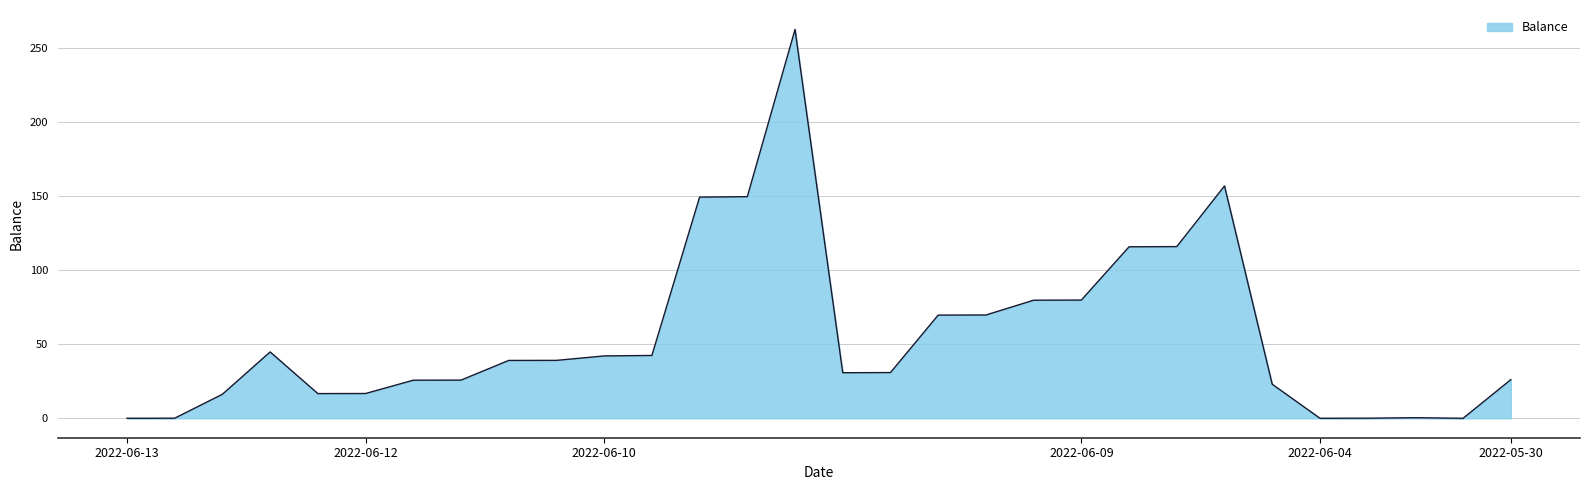

What is the difference between the maximum and minimum values?

262.8